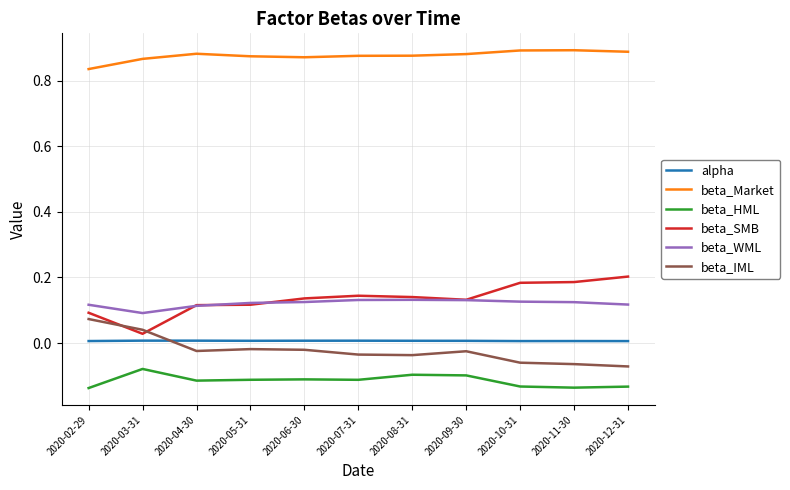

True or false: alpha and beta_WML intersect in this chart.

False